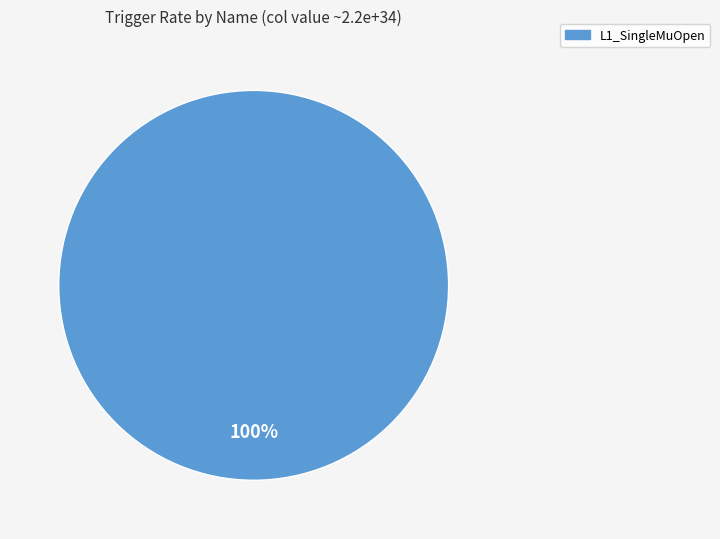

The L1_SingleMuOpen slice represents 100% of the pie. True or false?

True